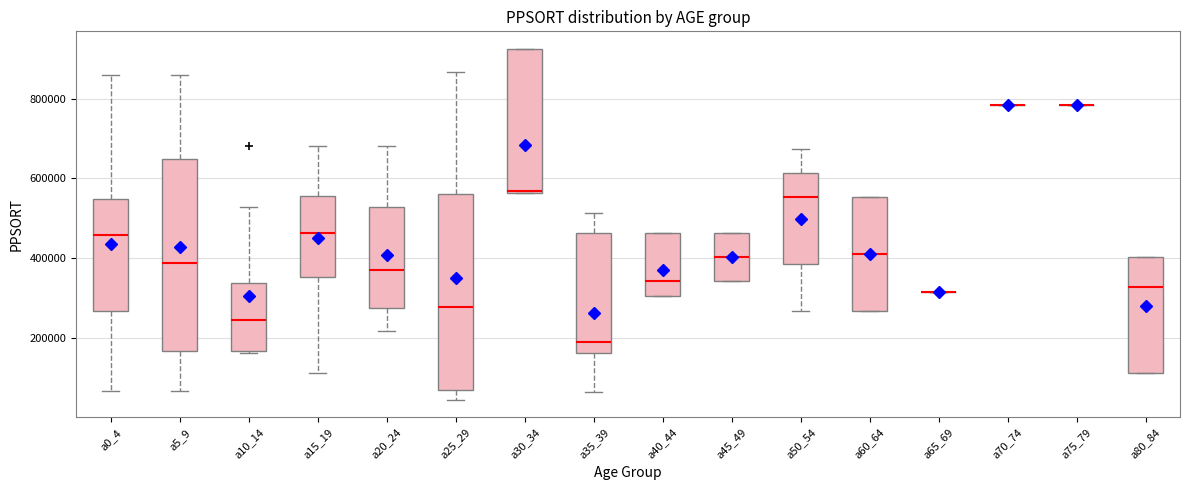

Where is the upper edge of the box for a20_24 on the y-axis? The values are not printed on the chart, so give them approximately, as read against the axis.

520000